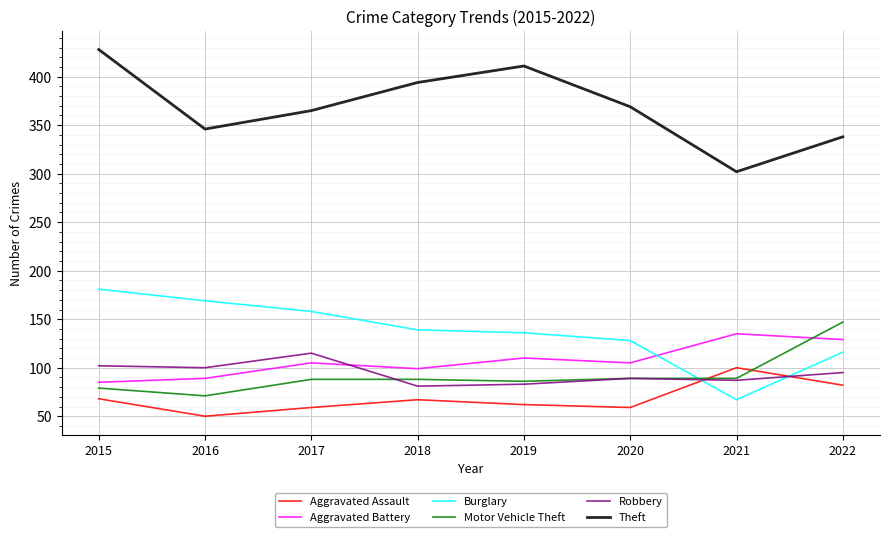

Is it true that Motor Vehicle Theft equals 20 at 2017?

False